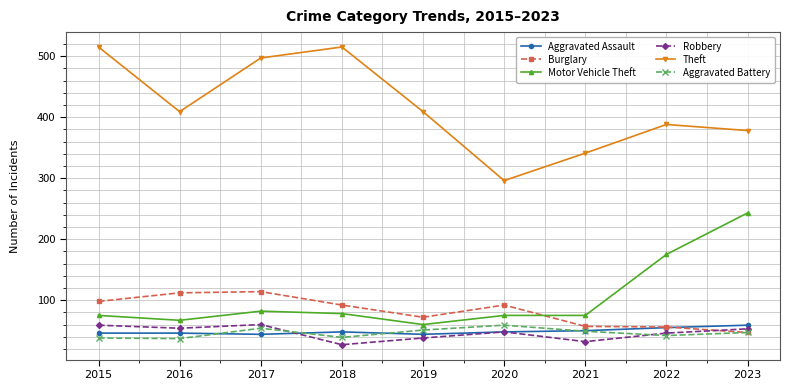

True or false: Theft and Aggravated Assault cross at least once.

False